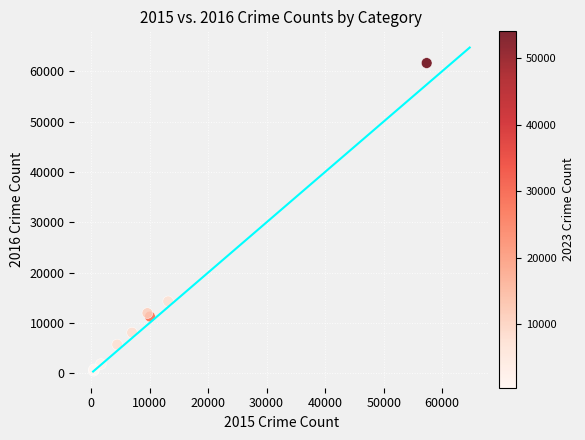

What Y value in the scatter plot is closest to 31068?

14289